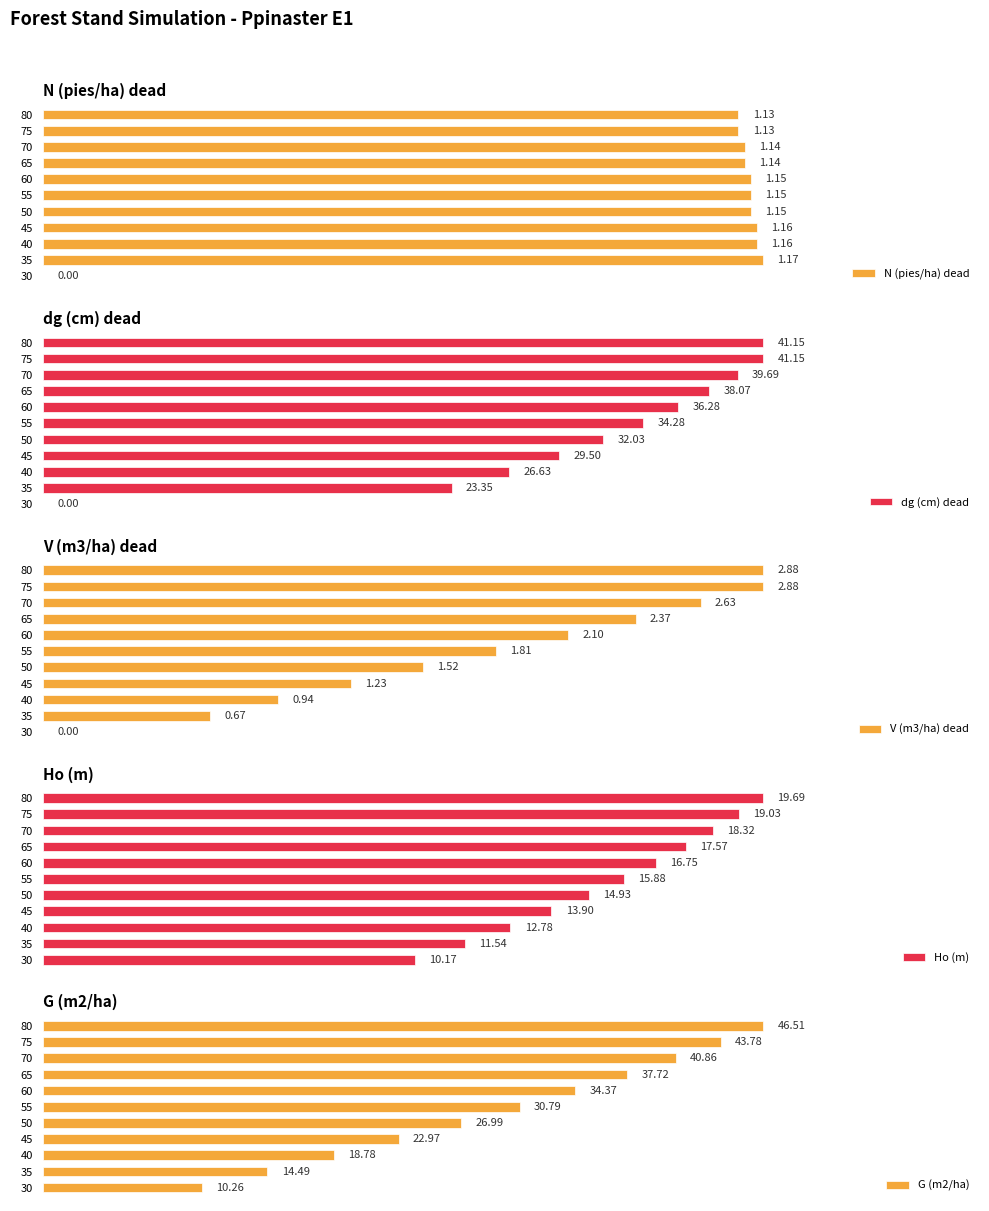

Which has a higher value, 1.4 or 1.6?

1.4